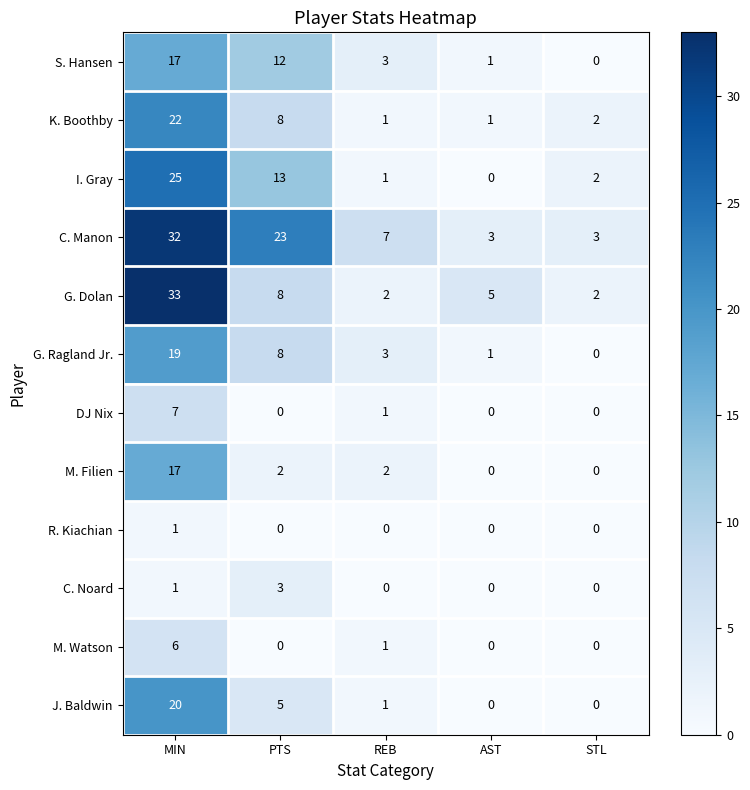

Which series changed the most between PTS and REB?

C. Manon